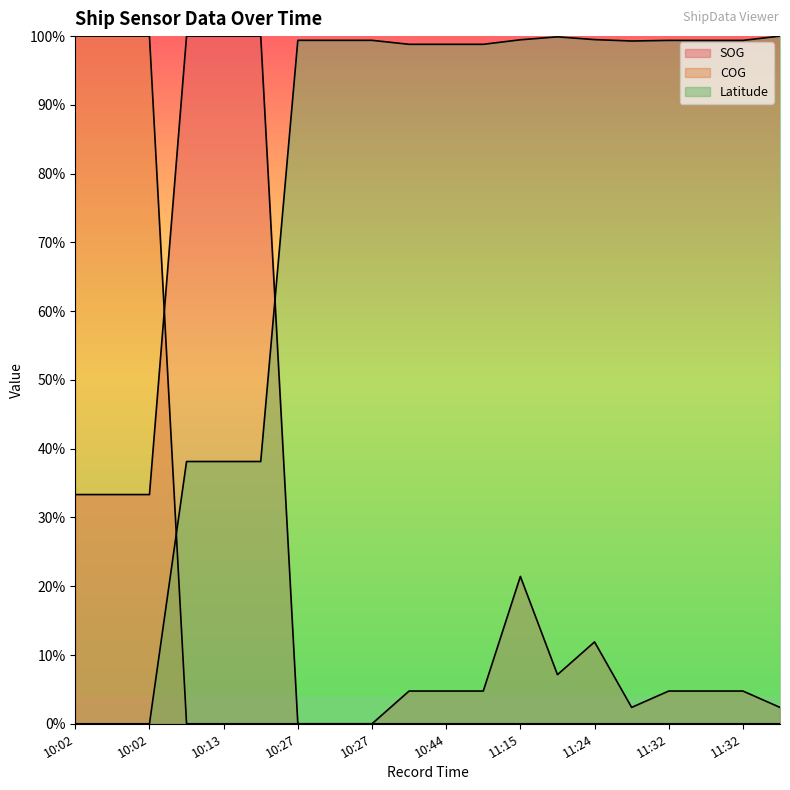

Reading left to right, transcribe all the data shown in this chart.

SOG: 0.3	0.3	0.3	1.0	1.0	1.0	0.0	0.0	0.0	0.0	0.0	0.0	0.2	0.1	0.1	0.0	0.0	0.0	0.0	0.0
COG: 1.0	1.0	1.0	0.0	0.0	0.0	0.0	0.0	0.0	0.0	0.0	0.0	0.0	0.0	0.0	0.0	0.0	0.0	0.0	0.0
Latitude: 0.0	0.0	0.0	0.4	0.4	0.4	1.0	1.0	1.0	1.0	1.0	1.0	1.0	1.0	1.0	1.0	1.0	1.0	1.0	1.0